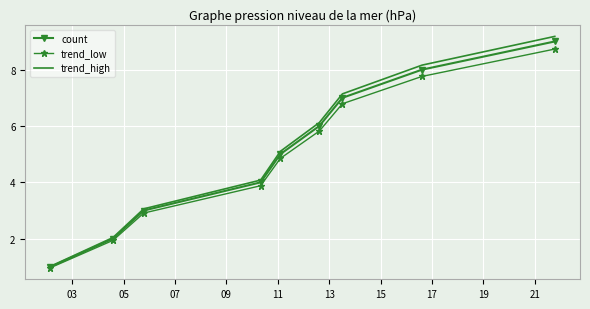

True or false: count has more than 0 interior local peaks.

False